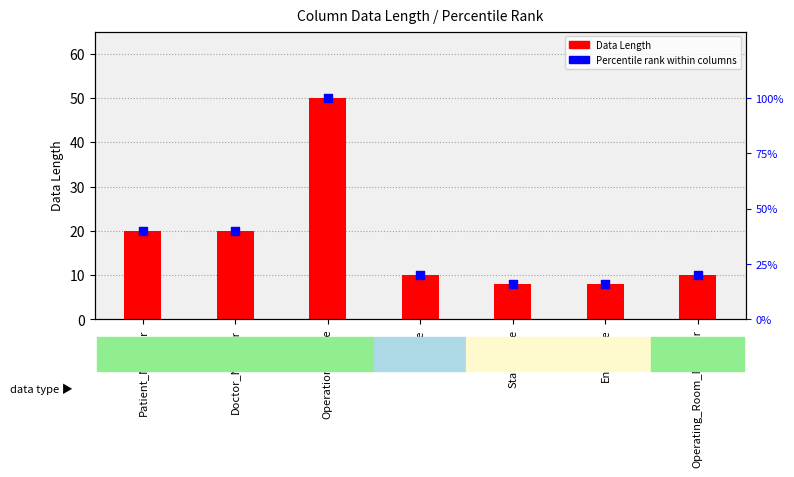

What is the total value across all series at Operation_Name?

150